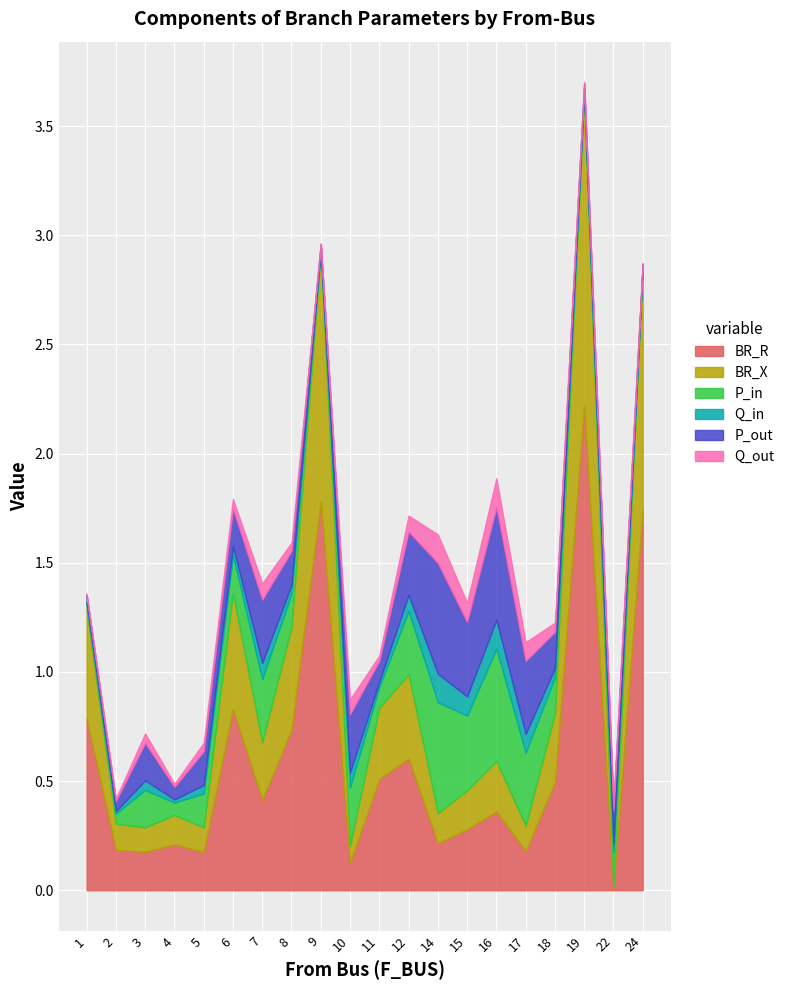

True or false: BR_R and P_in intersect in this chart.

True